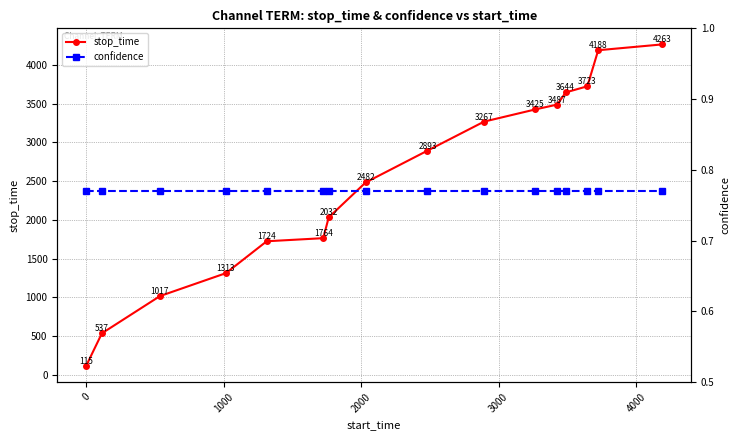

What is the value of the stop_time point at the 8th from the left?

2482